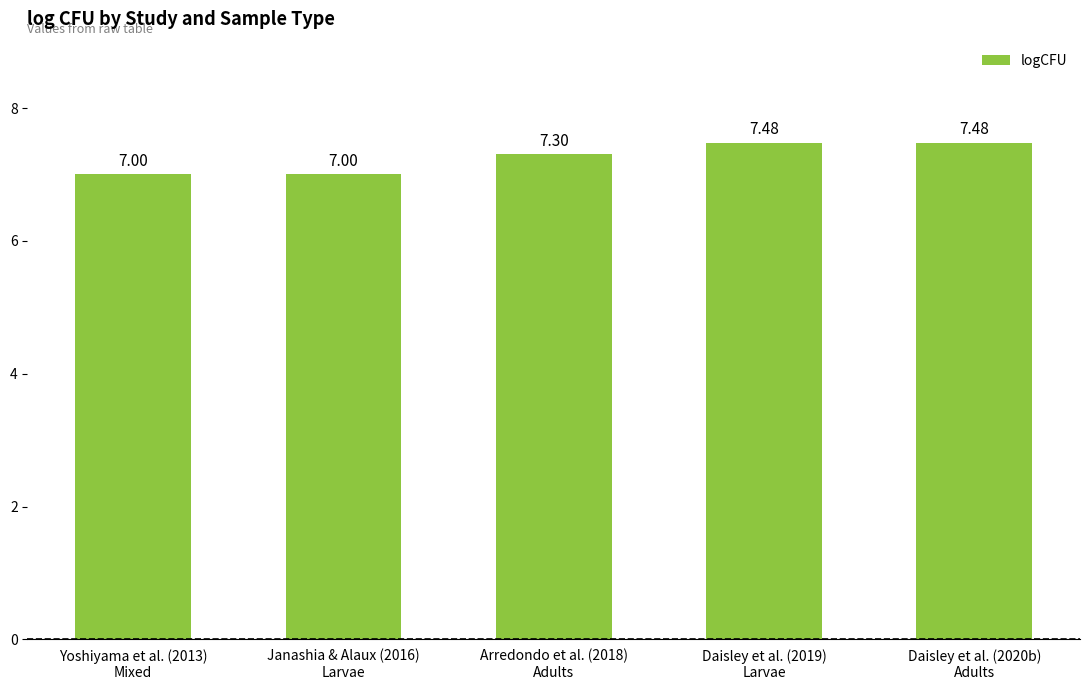

What is the smallest value displayed?

7.0